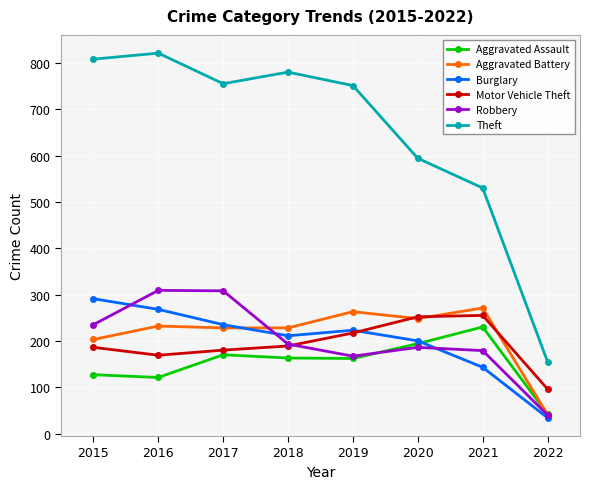

How many interior local peaks does the Theft series have?

2